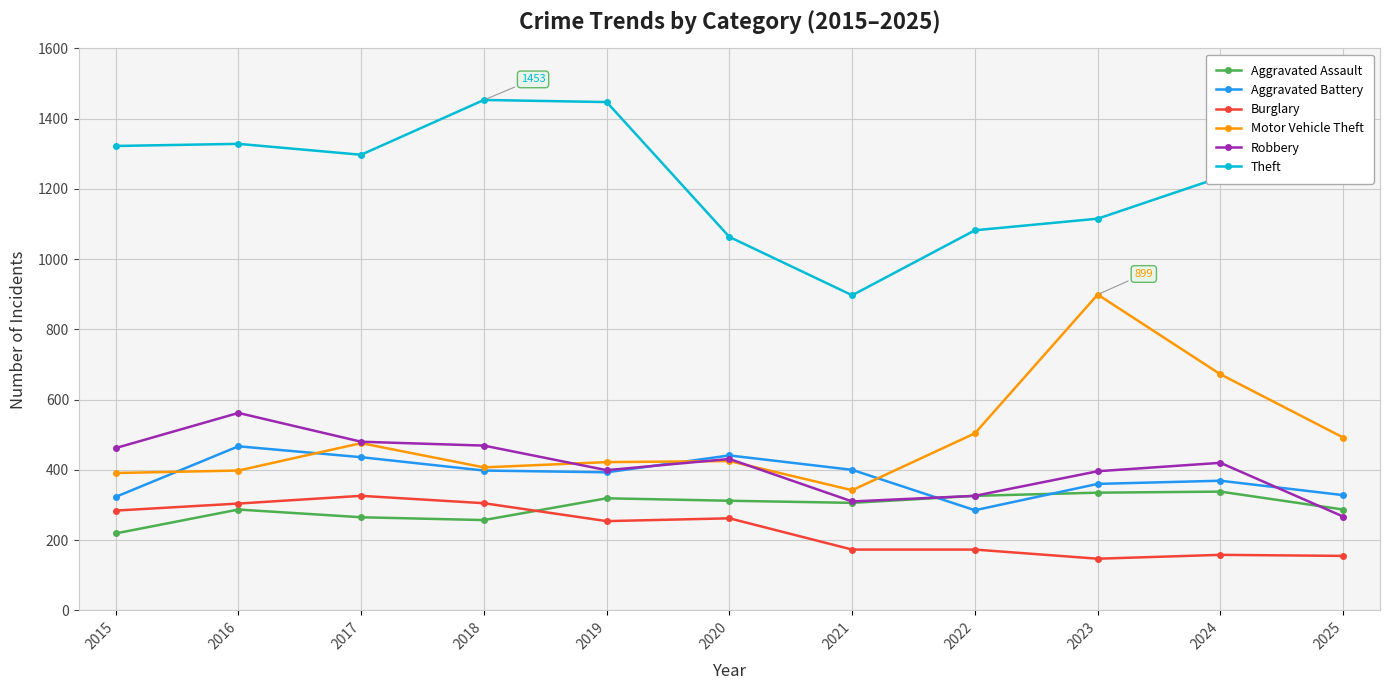

What is the sum of the Theft values at 2020 and 2023?

2178